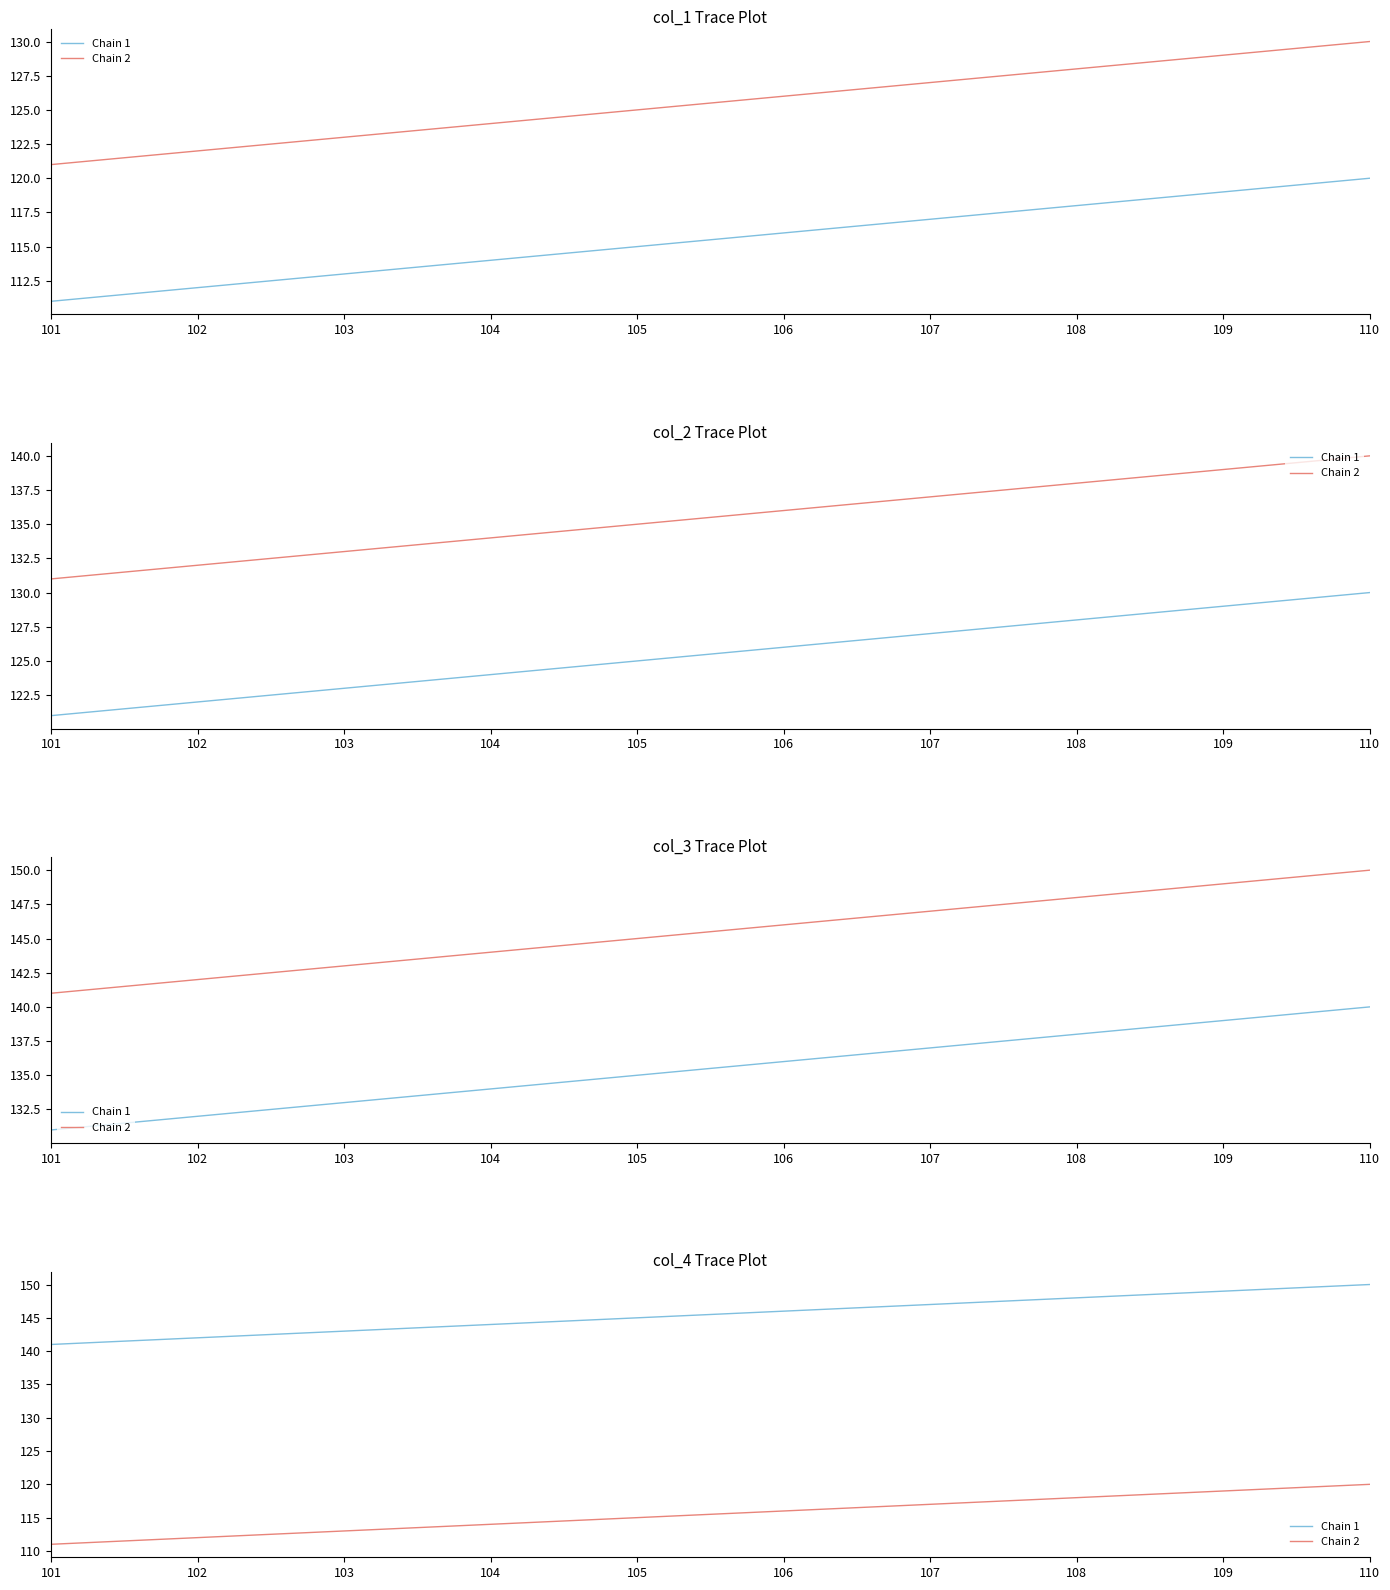

Which has a higher value, 108 or 106?

108